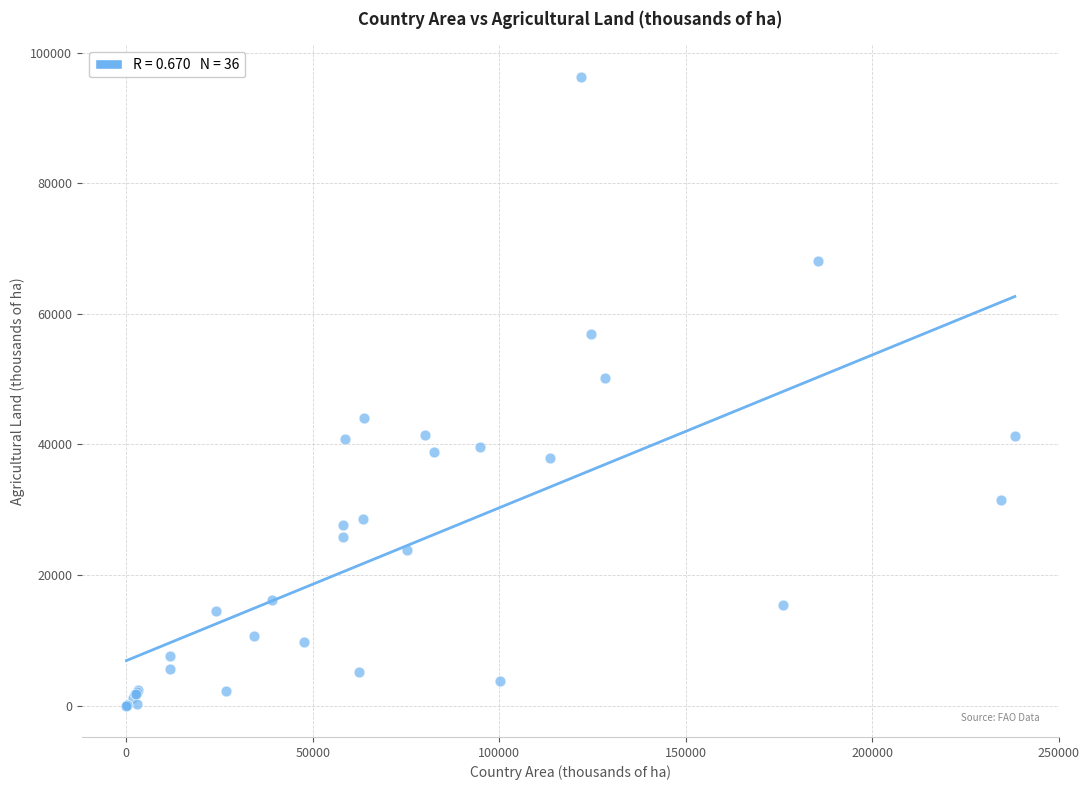

What Y value in the scatter plot is closest to 48171?

50238.0